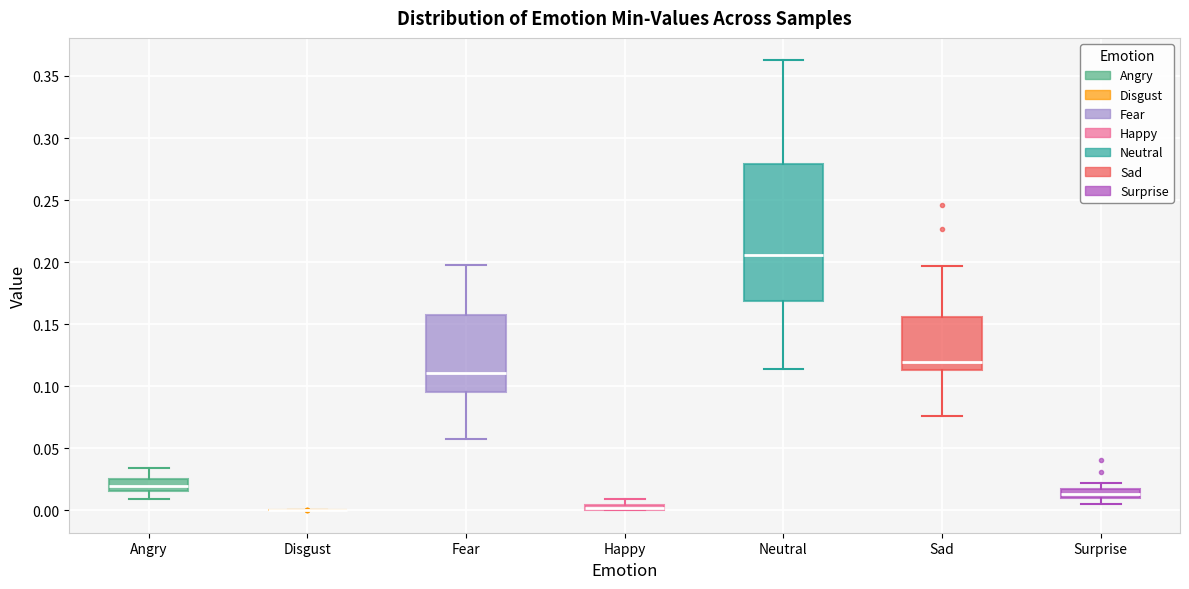

Where does the upper whisker of the box for Sad end on the y-axis? The values are not printed on the chart, so give them approximately, as read against the axis.

0.195